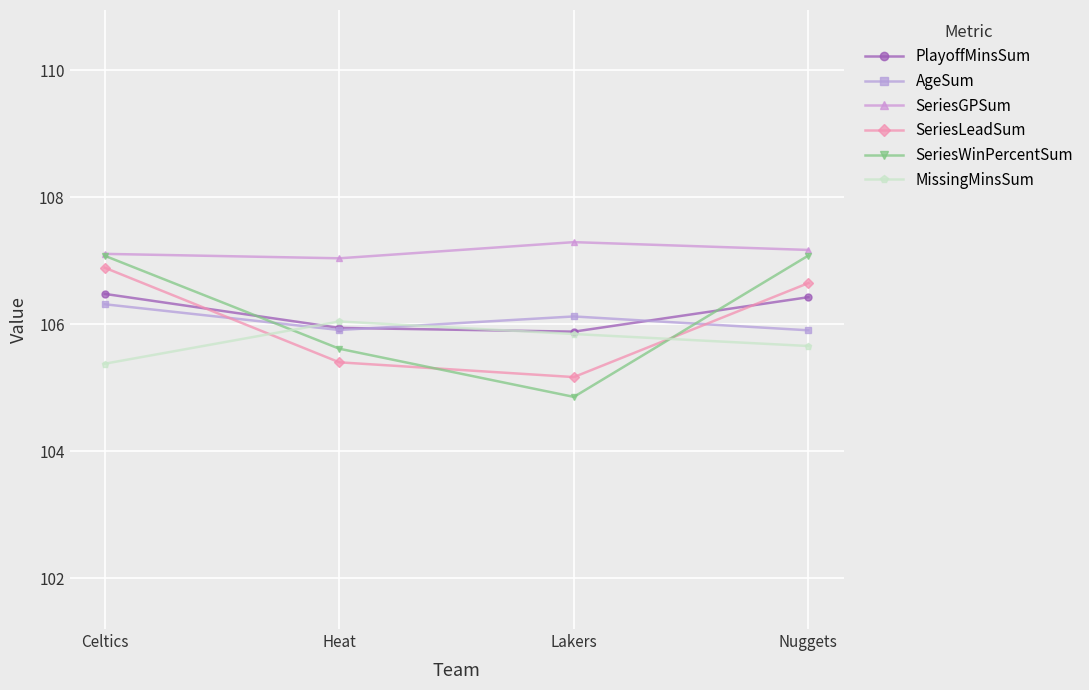

In PlayoffMinsSum, how many points are lower than both neighbors (excluding endpoints)?

1